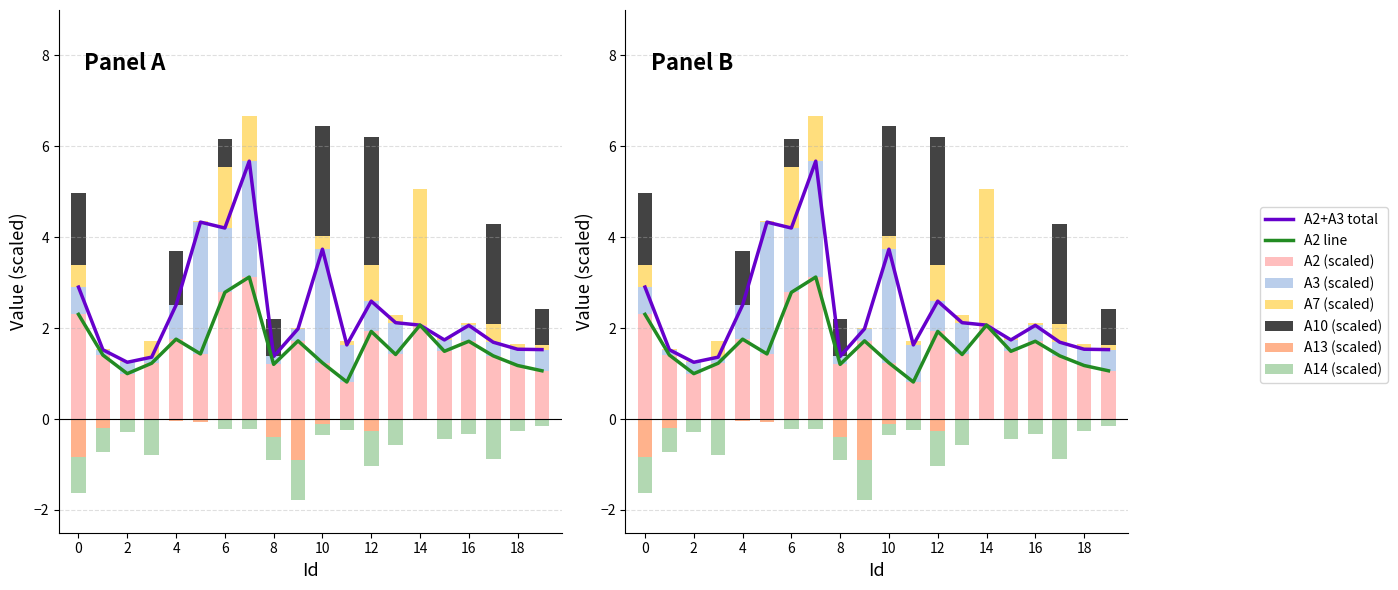

How many data points in A10 are above 0?

8